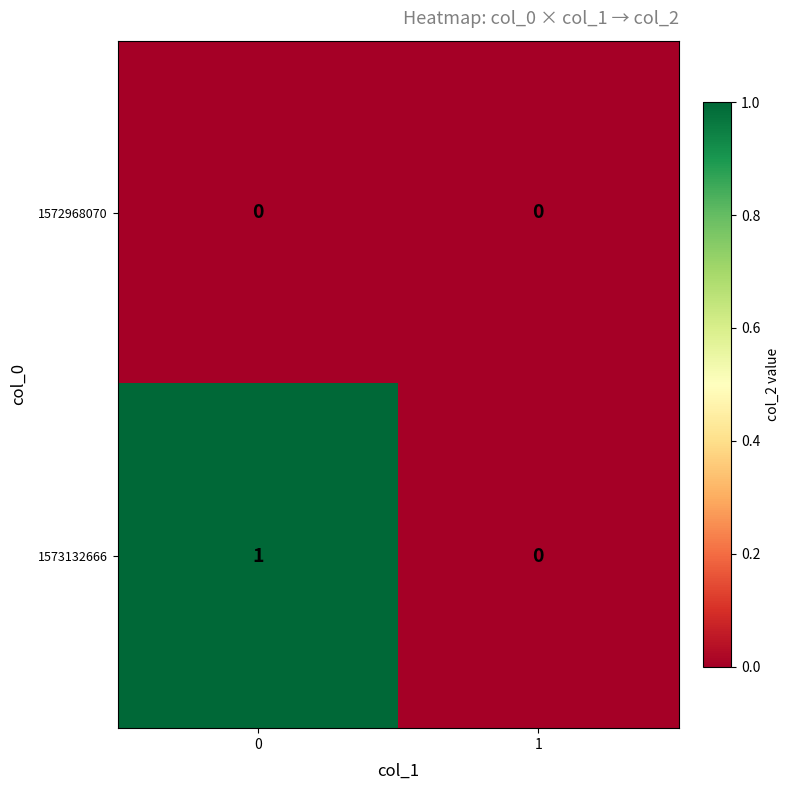

Which series has the largest total across all categories?

1573132666